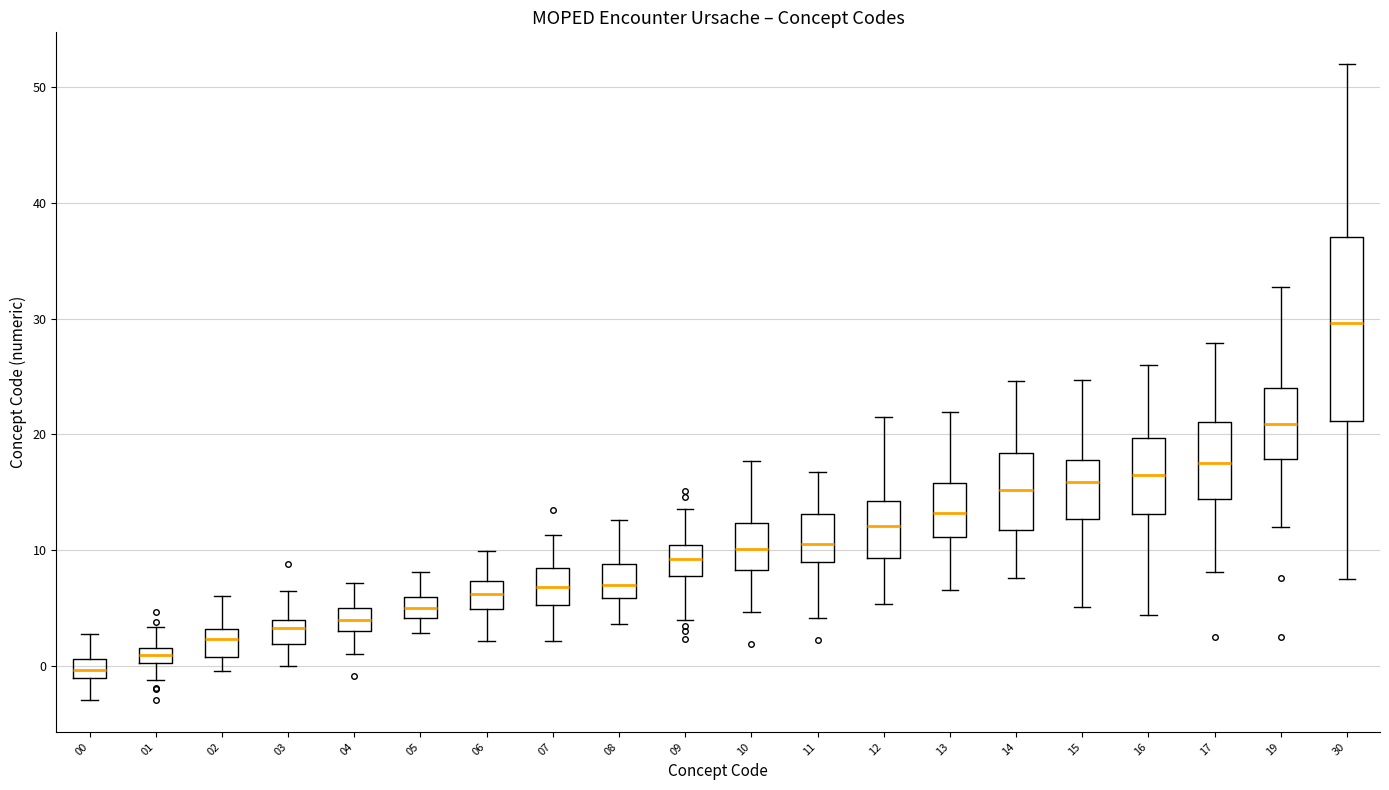

Which box is the tallest, from its lower edge to its upper edge?

30